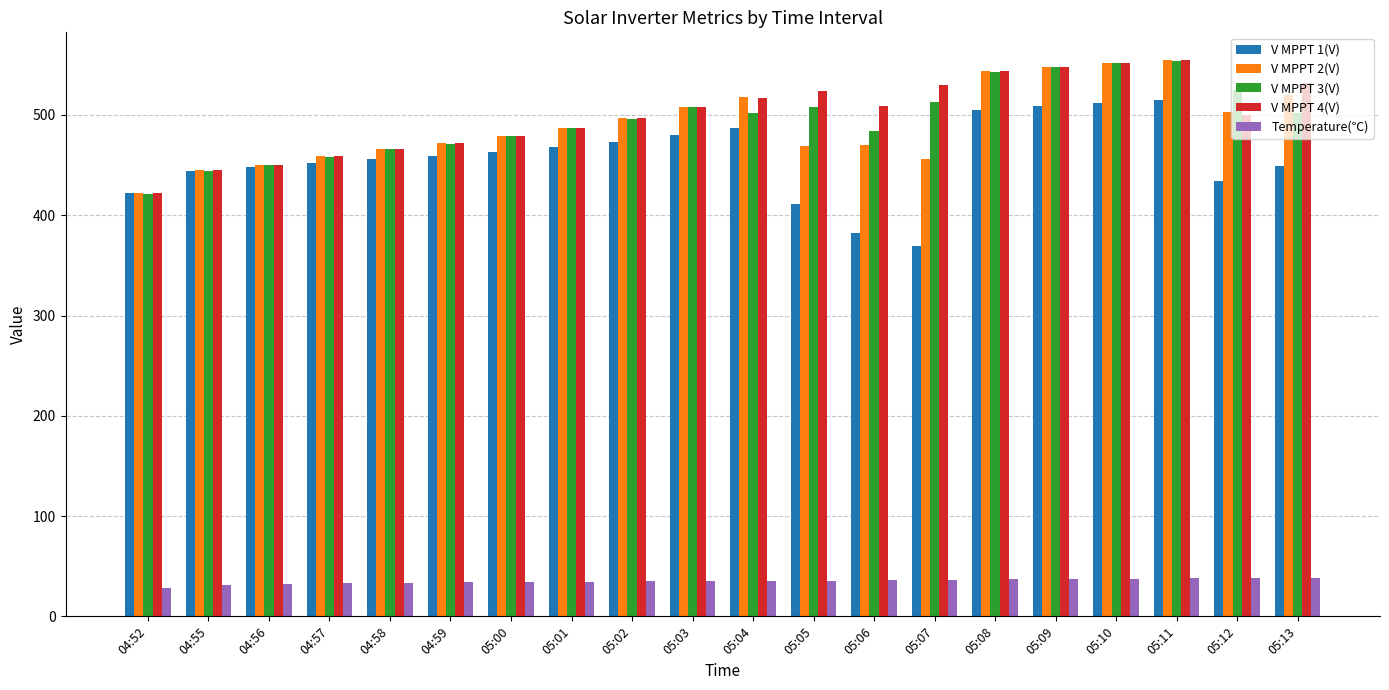

What is the average value of the Temperature(℃) series?

35.1